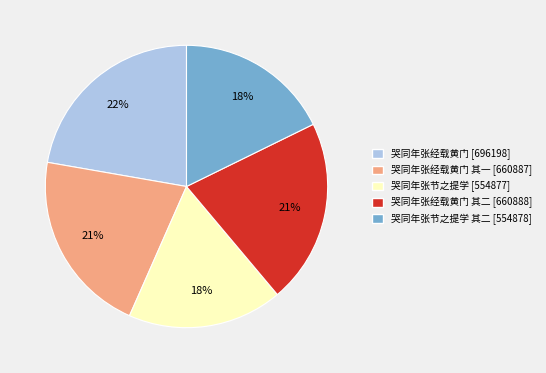

Does any single category account for the majority?

No